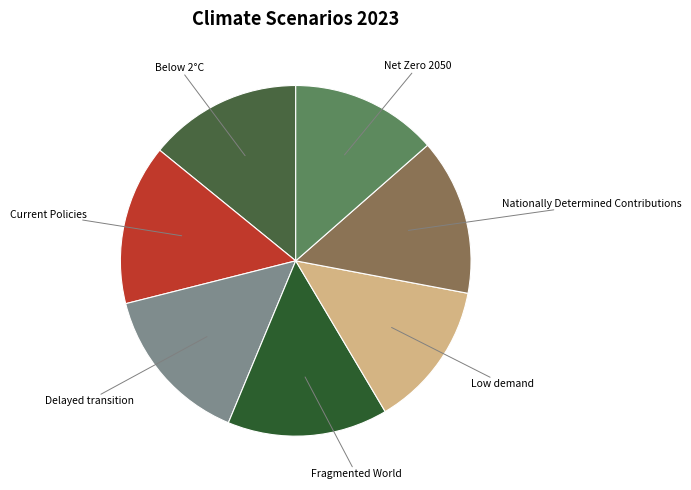

What is the largest slice in the pie chart?

Fragmented World